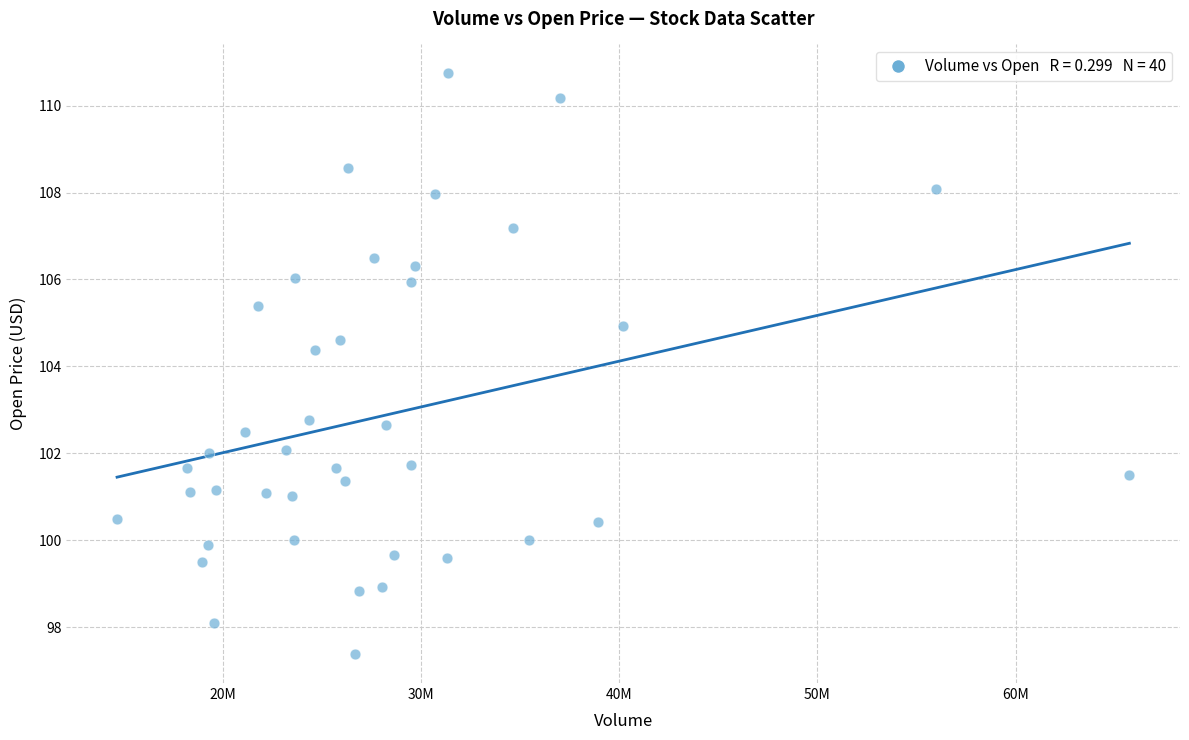

What is the range of Y values (max minus min)?

13.4